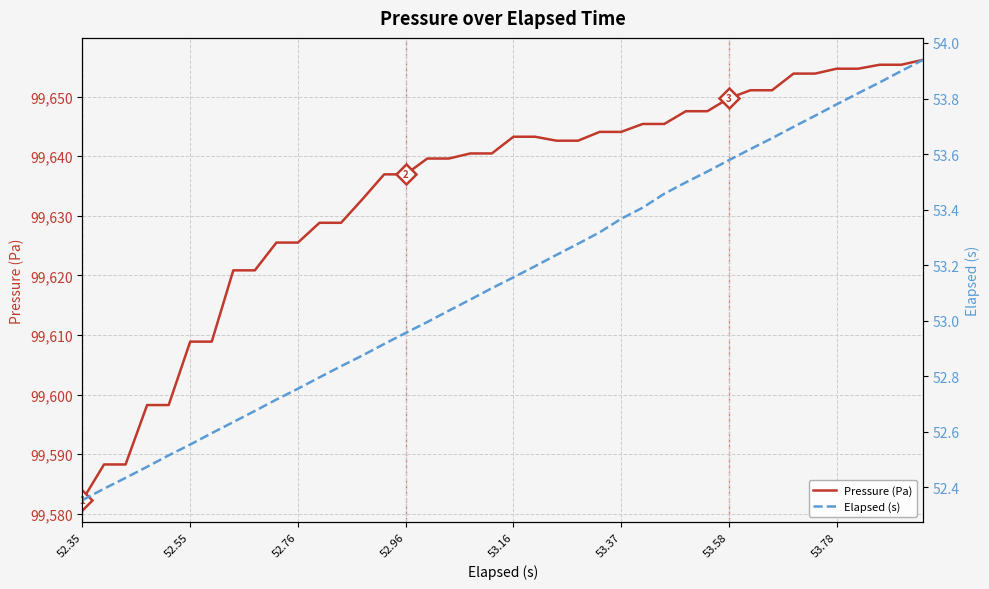

What is the total value across all series at 22?

99695.8